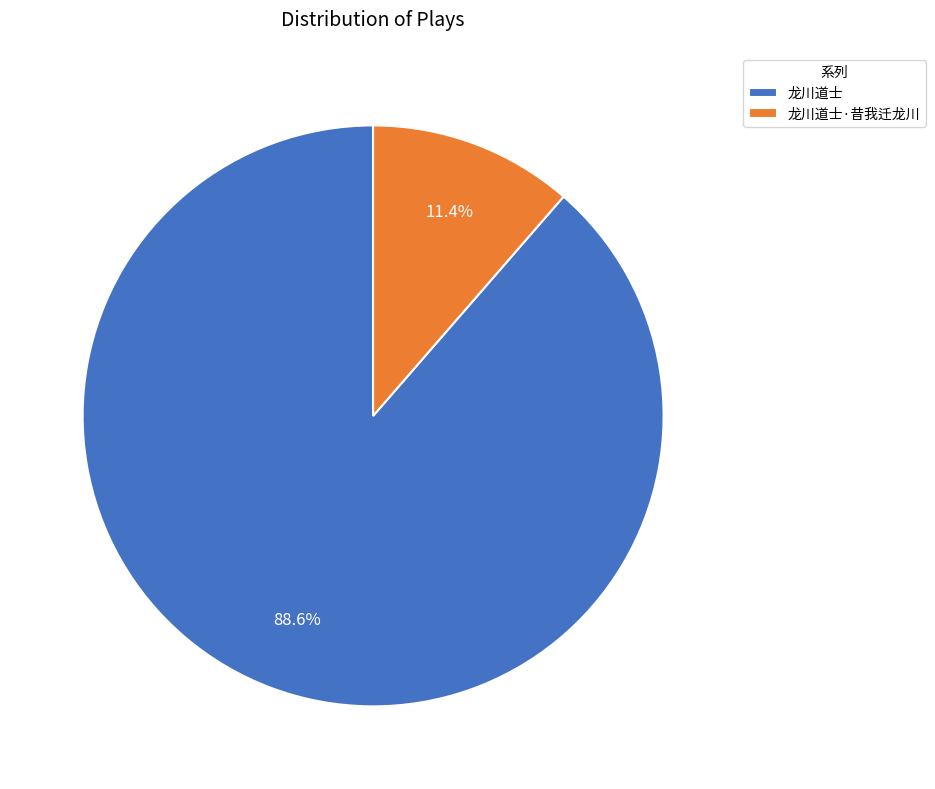

Approximately how many times larger is the value at 龙川道士·昔我迁龙川 compared to 龙川道士?

0.1